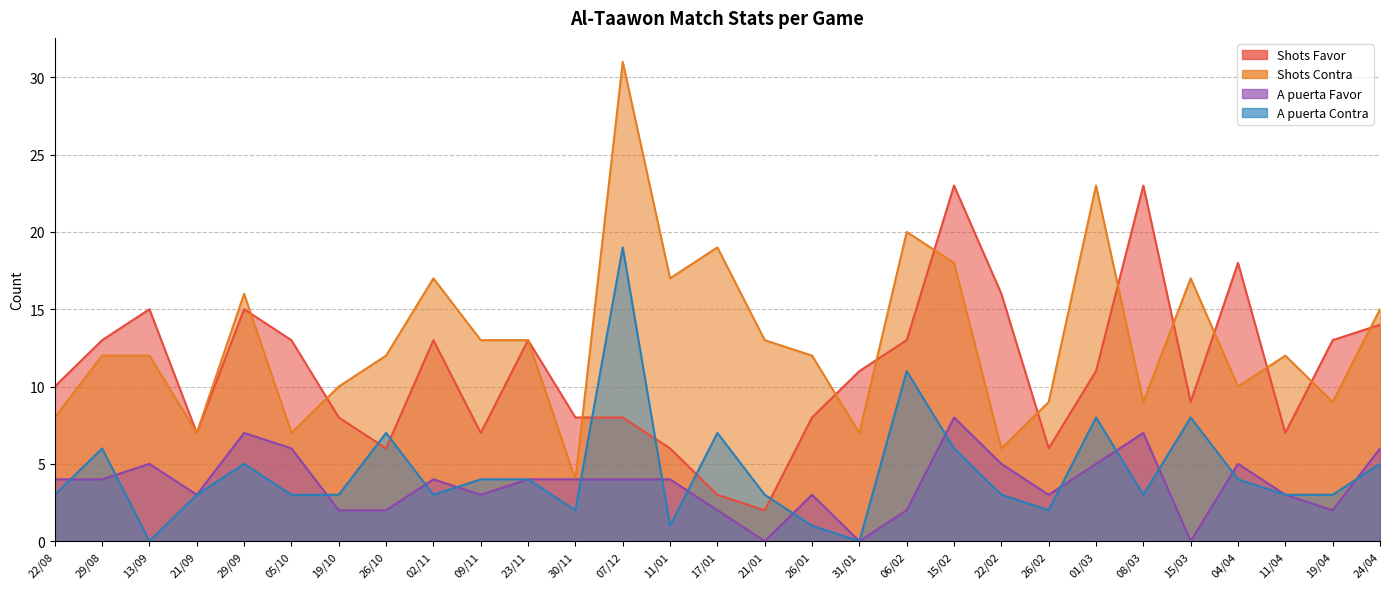

What is the sum of the A puerta Contra values at 11/04 and 11/01?

4